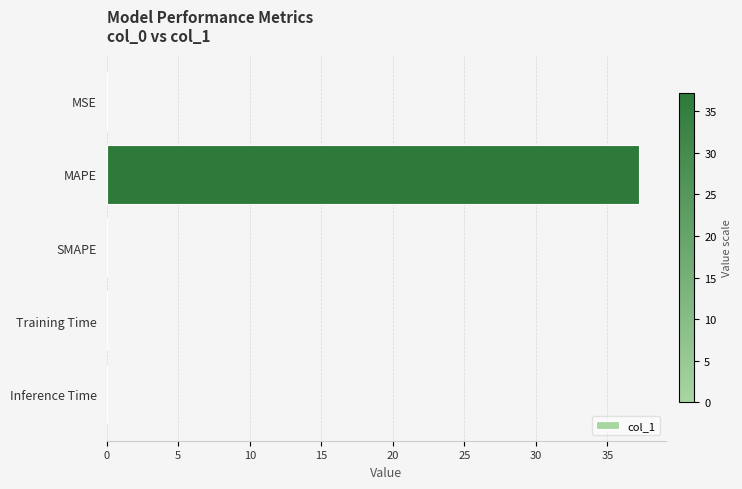

What is the greatest value displayed?

37.2